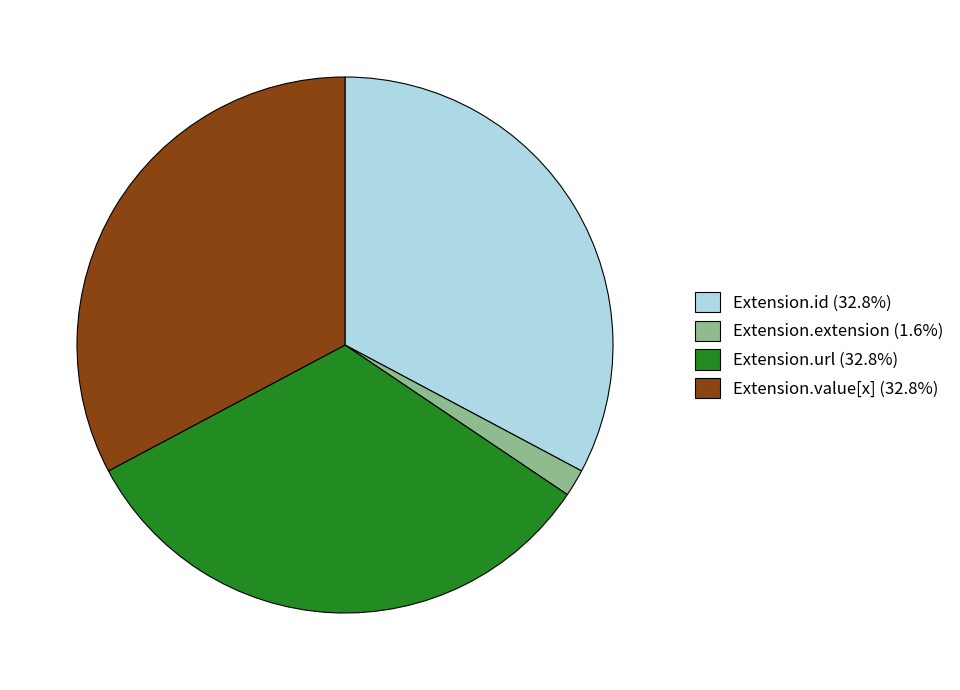

Count the number of slices in the pie.

4